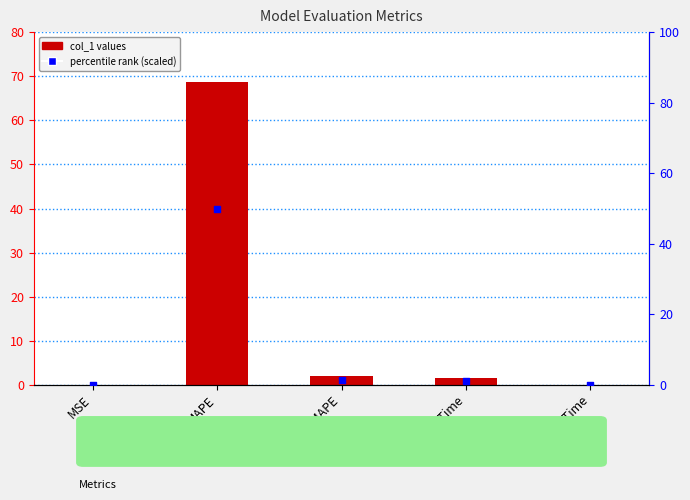

Which series has the largest total across all categories?

col_1